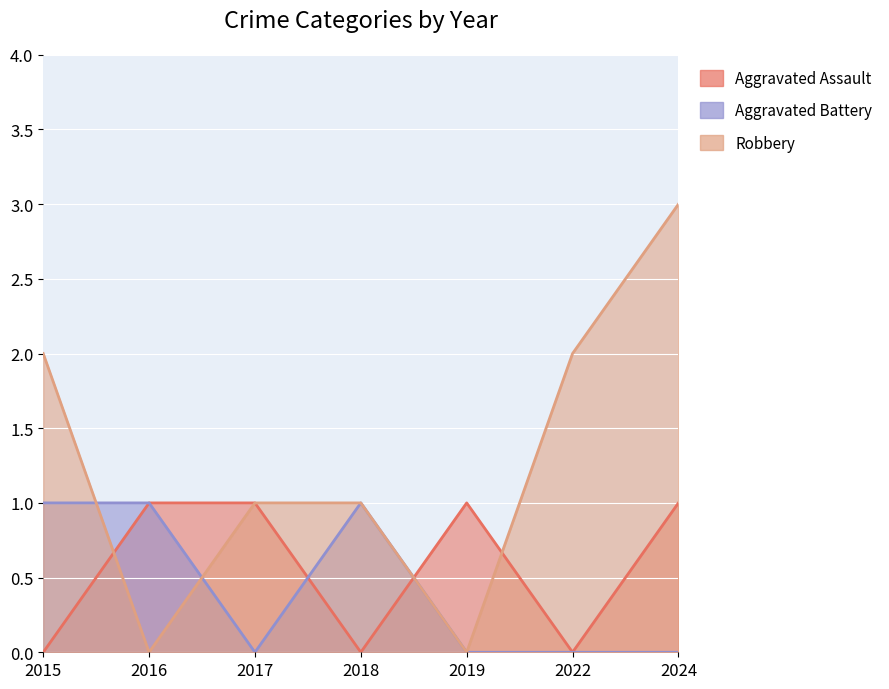

The Aggravated Battery series shows -1 at 2022. True or false?

False